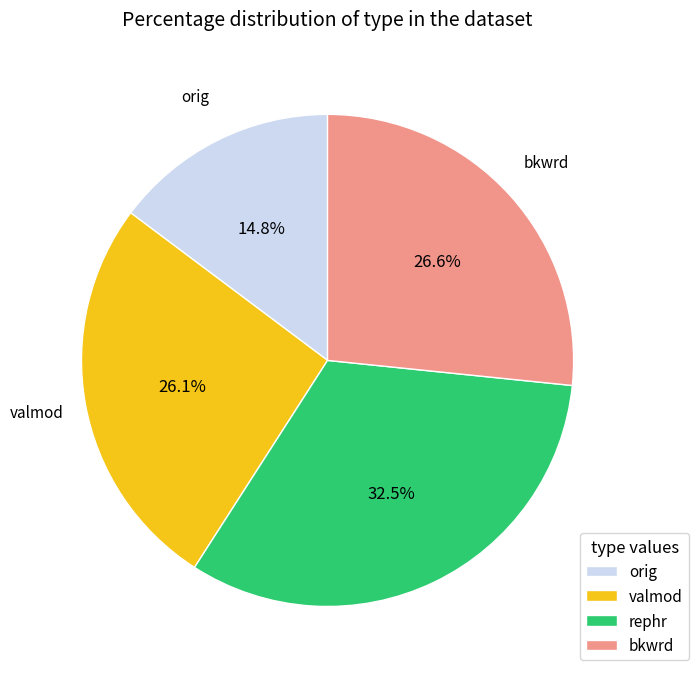

Is there any slice that represents more than half of the pie?

No